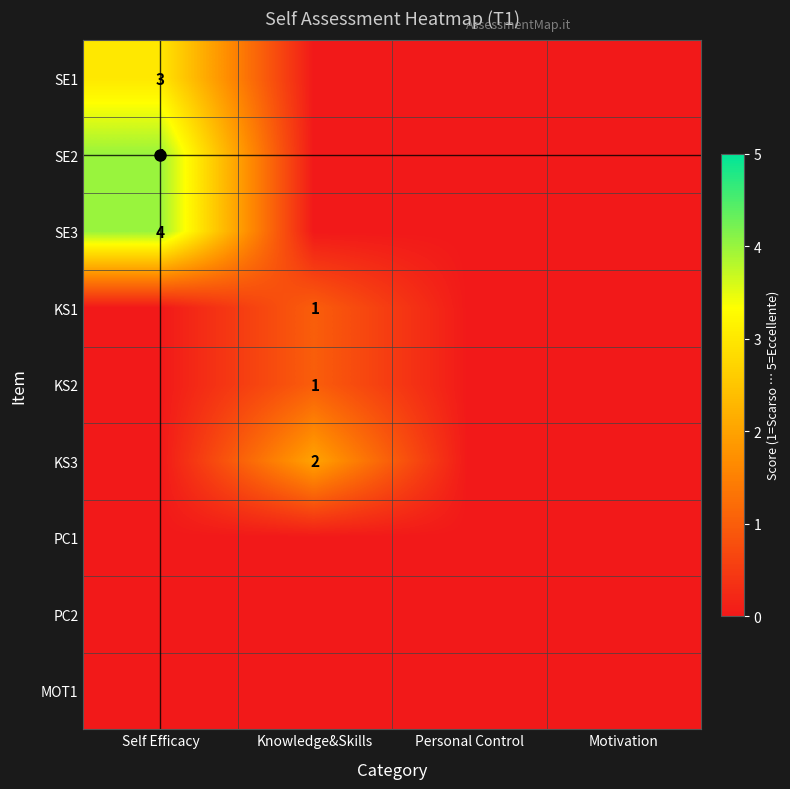

Which label corresponds to the smallest value in the chart?

Knowledge&Skills